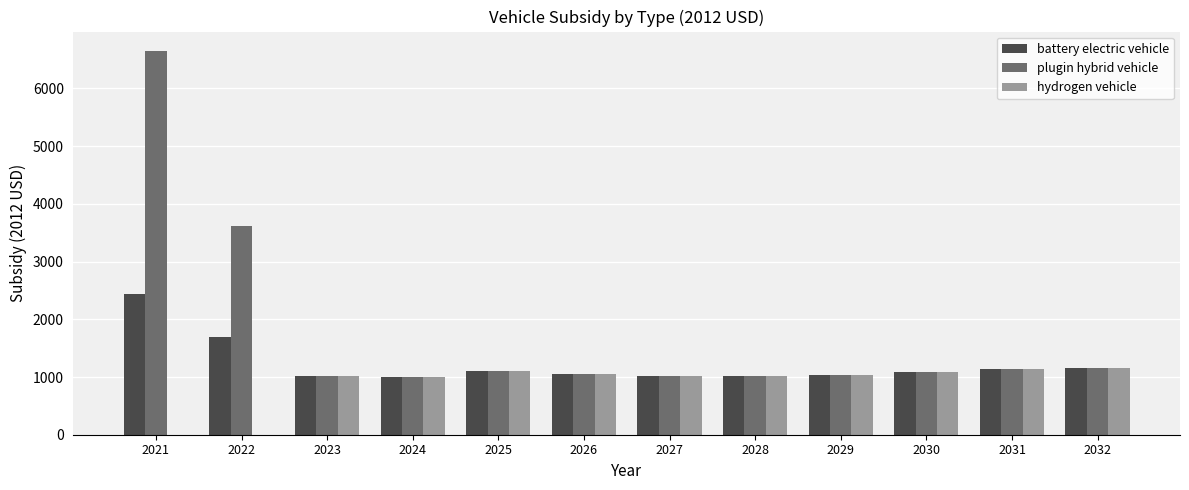

What is the sum of all plugin hybrid vehicle values?

20921.7